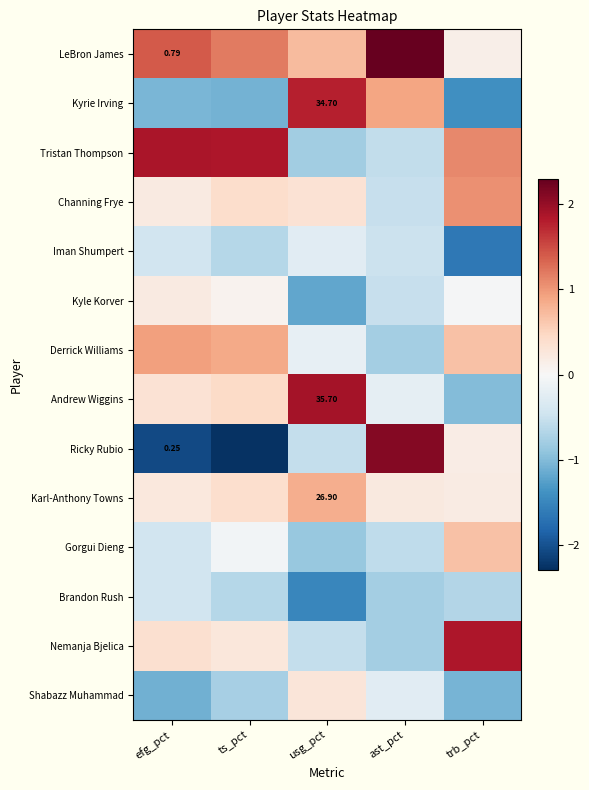

Which has a higher value, ts_pct or trb_pct?

ts_pct